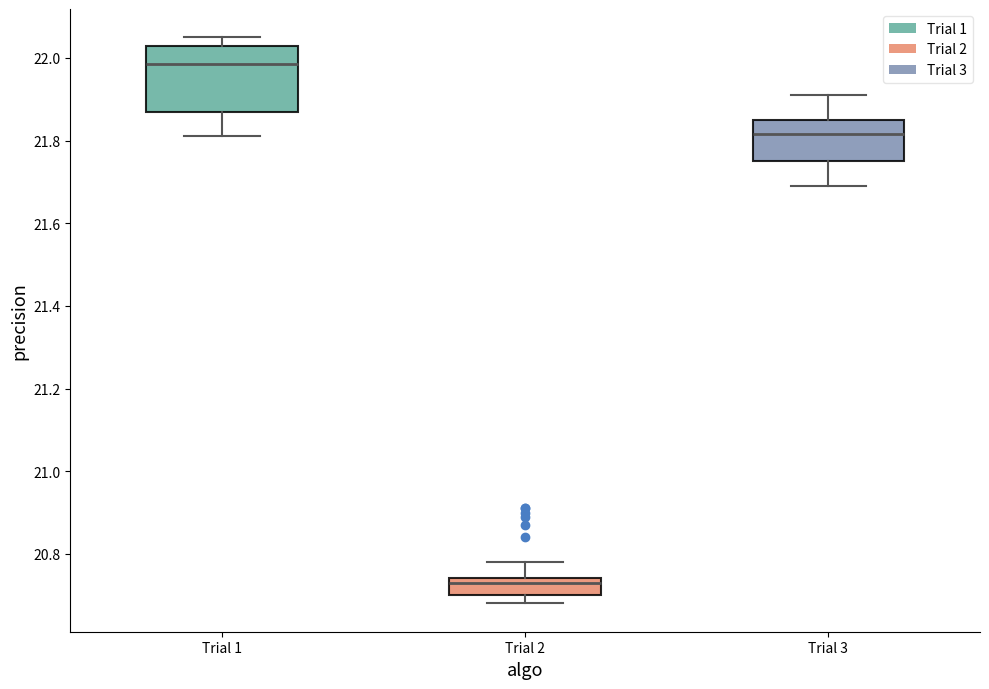

Which box's median line is the highest?

Trial 1